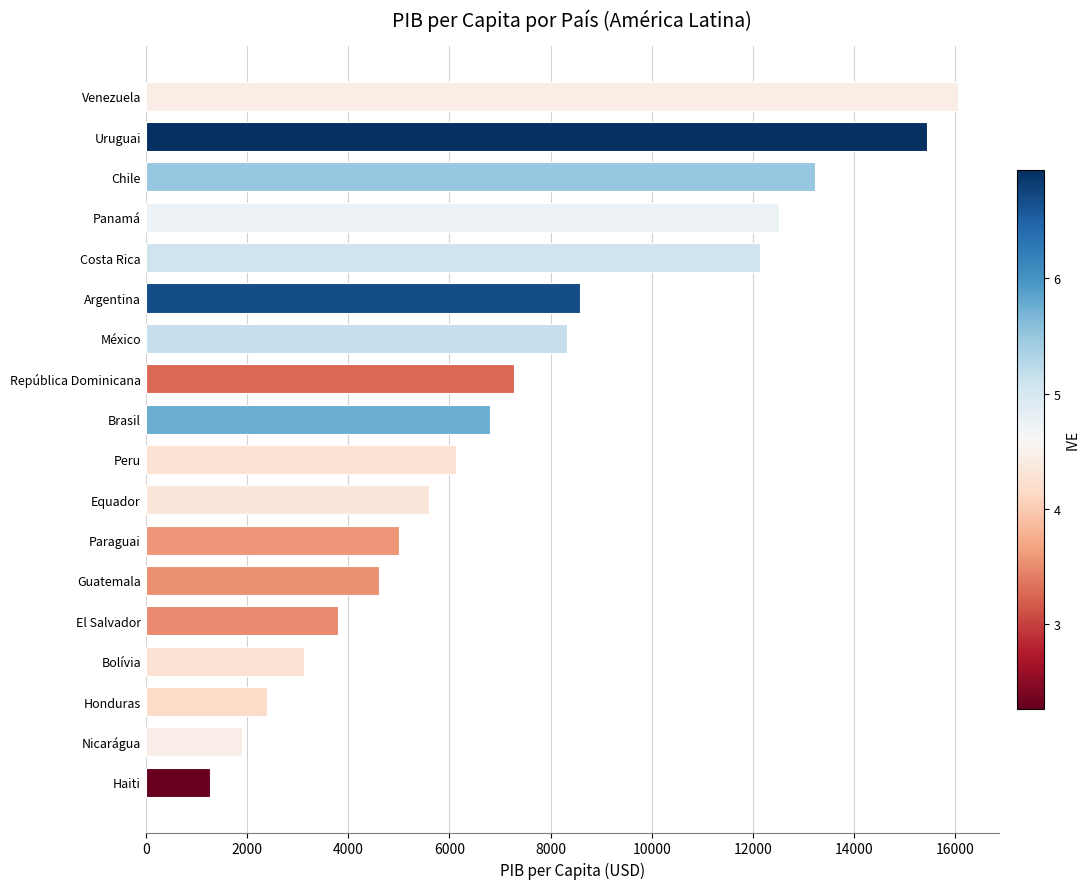

Approximately how many times larger is the value at Panamá compared to Chile?

0.9